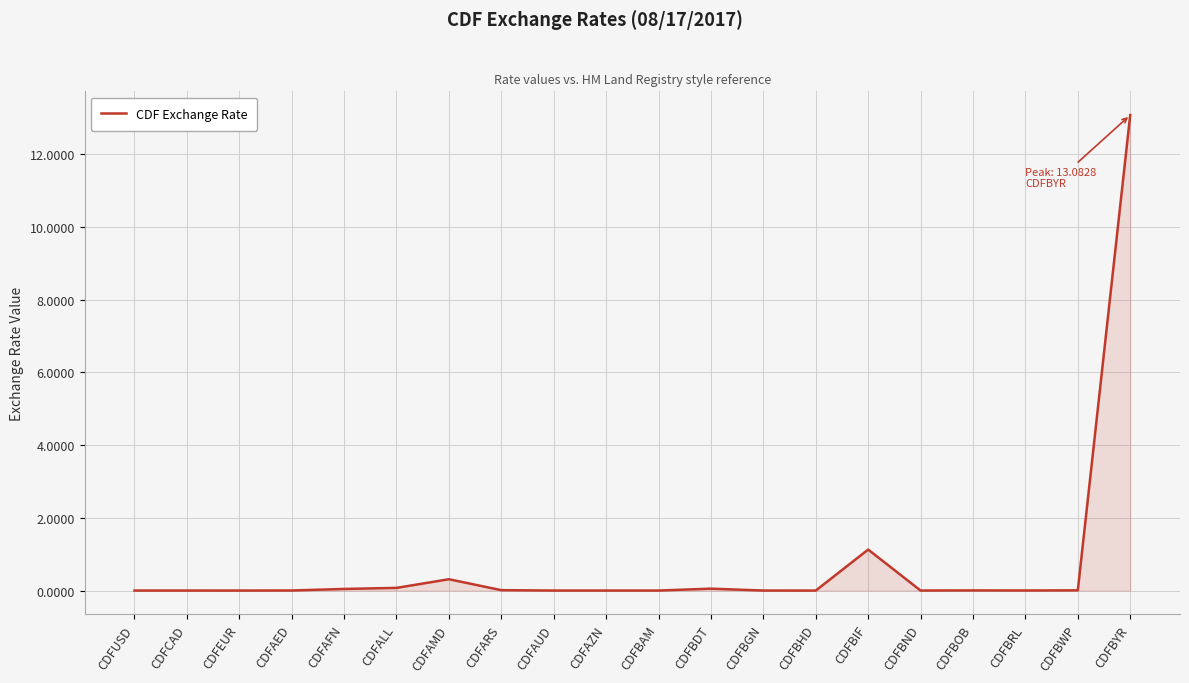

What is the greatest value displayed?

13.1